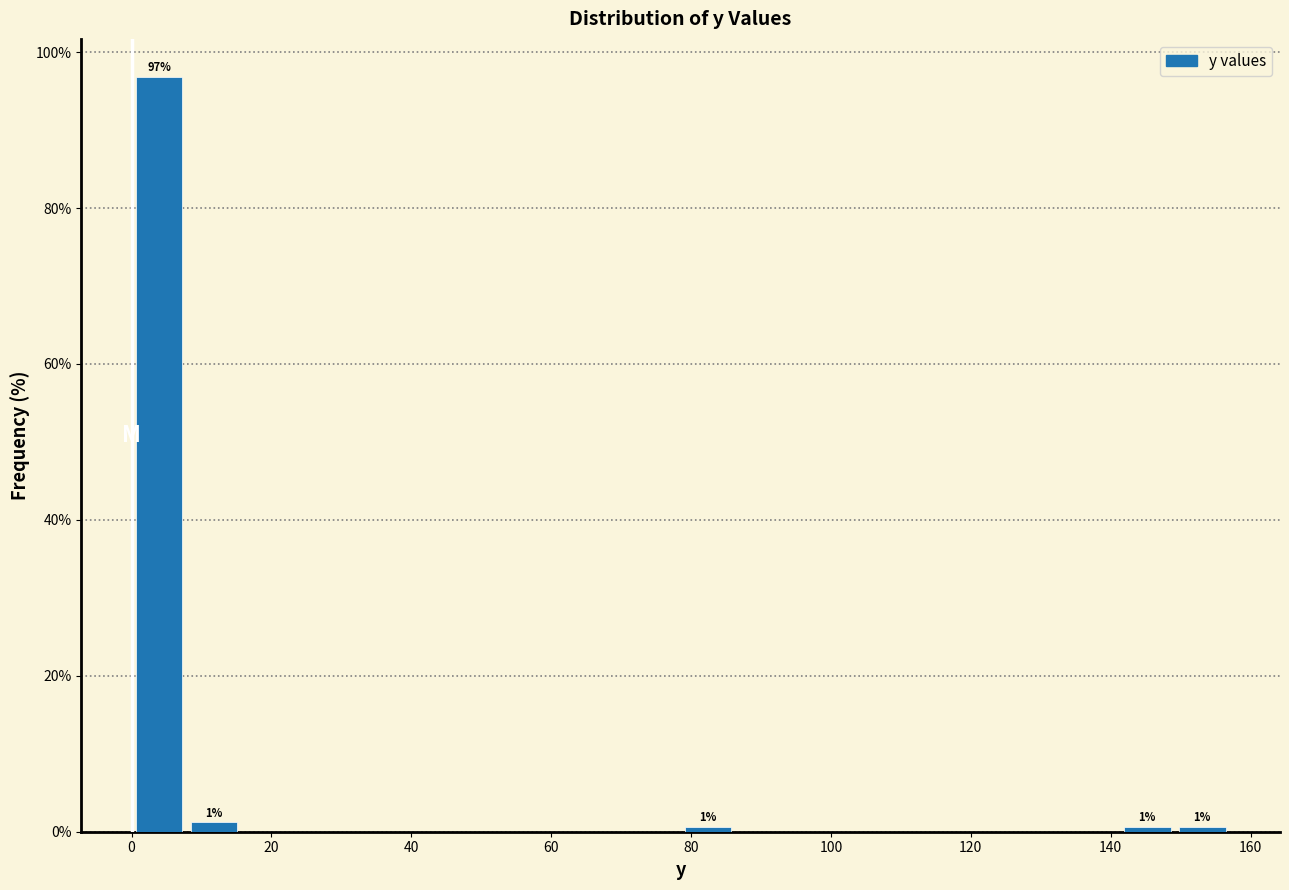

Read against the x-axis, roughly where is the centre of the tallest bar?

4